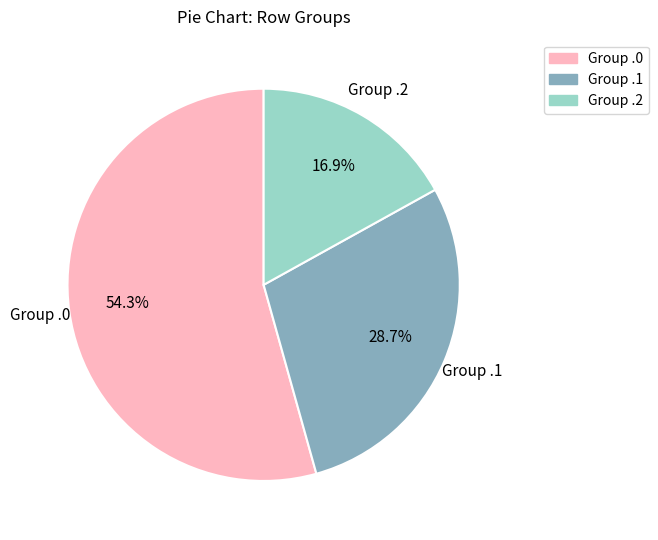

How many segments does this pie chart have?

3